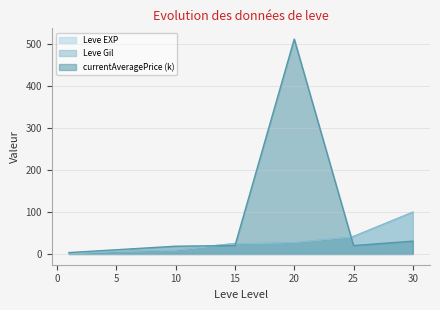

Is it true that Leve Gil equals 28.0 at 20?

True